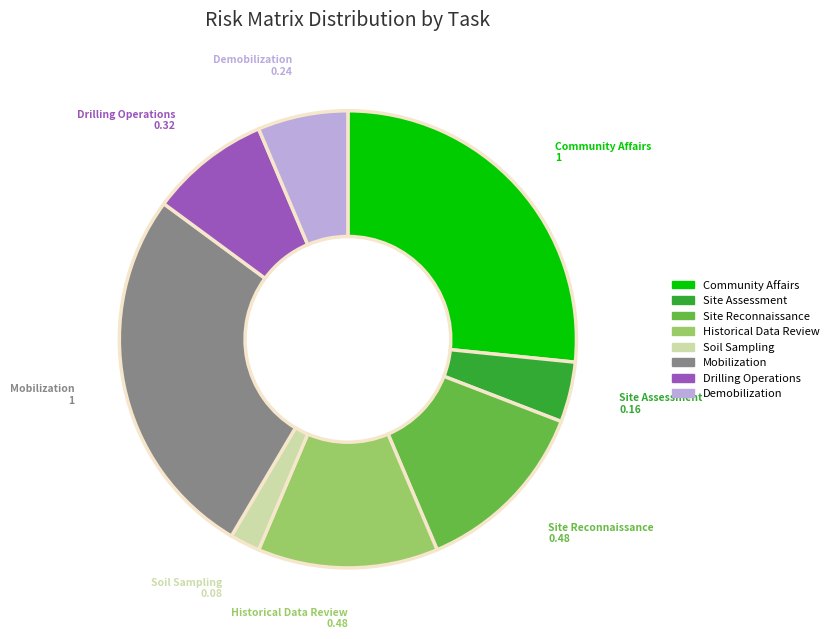

Is there any slice that represents more than half of the pie?

No